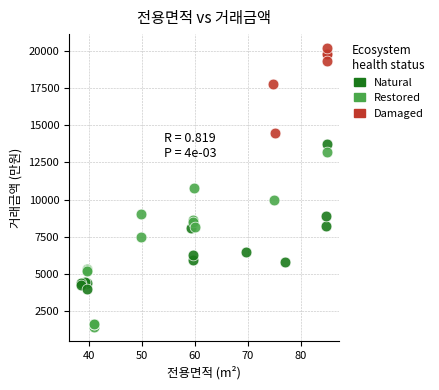

Which series has the largest Y range (max minus min)?

Restored